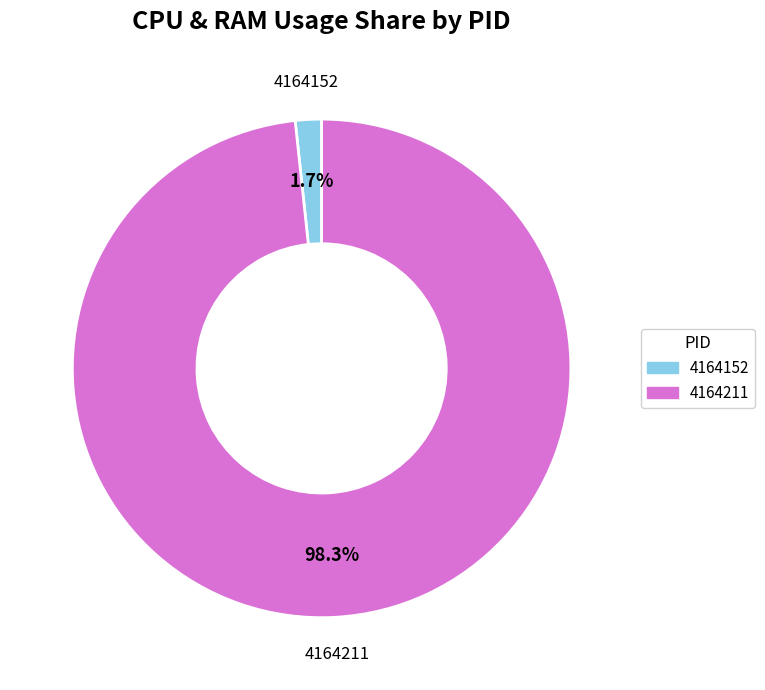

How many segments does this pie chart have?

2